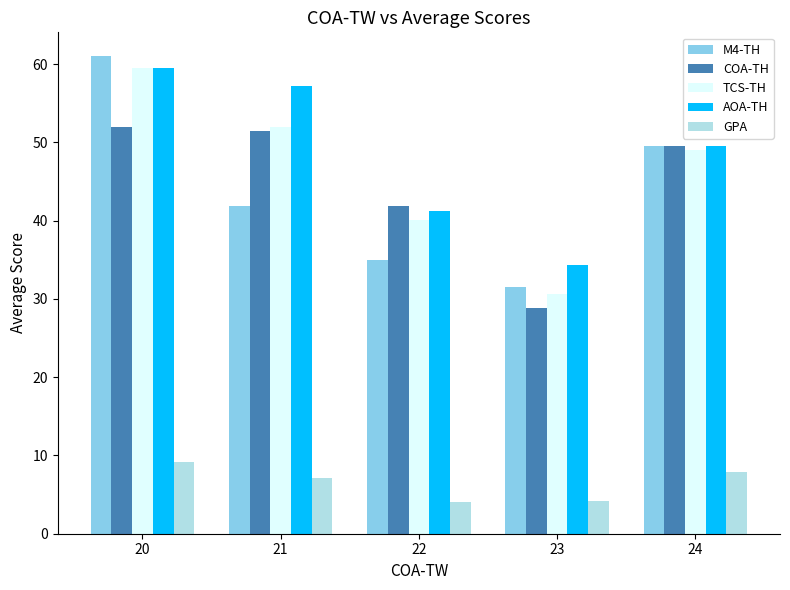

What is the greatest value displayed?

61.0